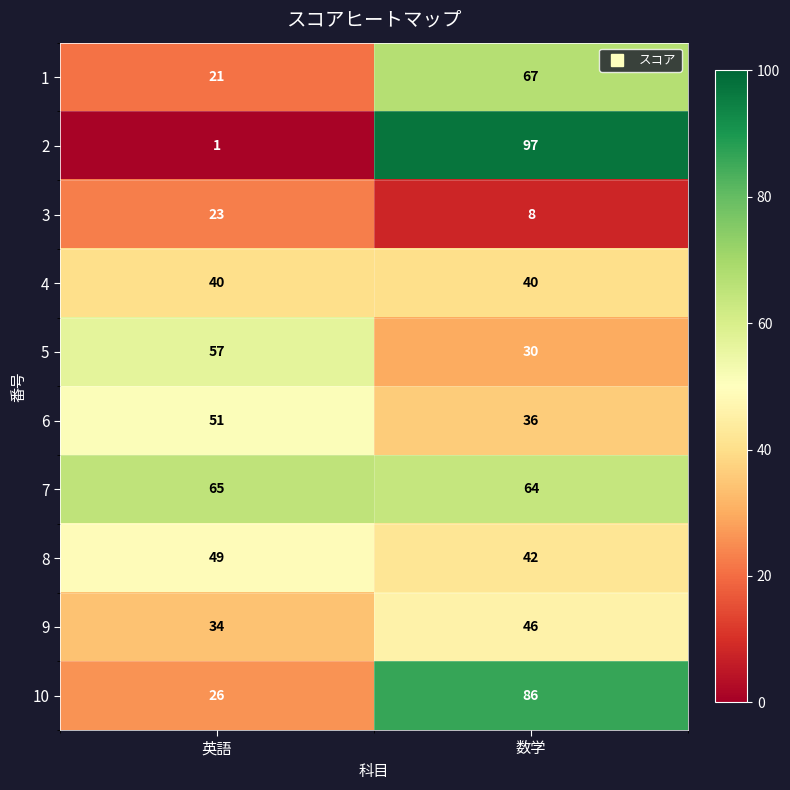

The 9 series shows 34 at 英語. True or false?

True